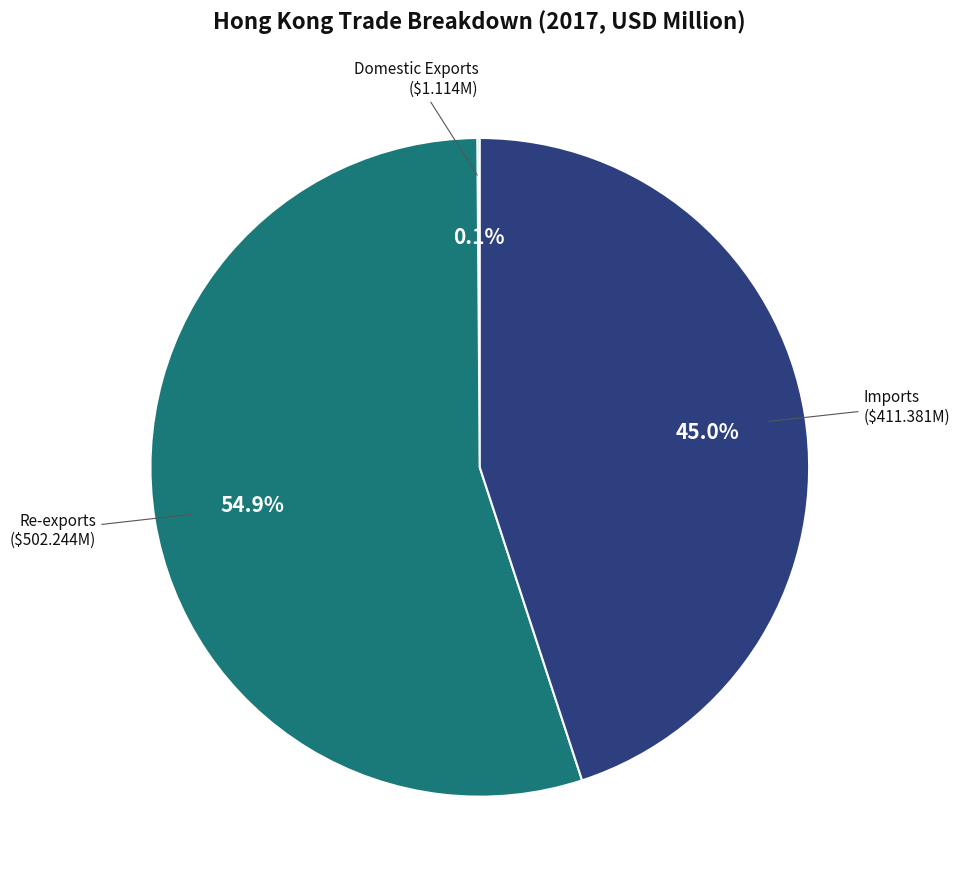

Is there any slice that represents more than half of the pie?

Yes